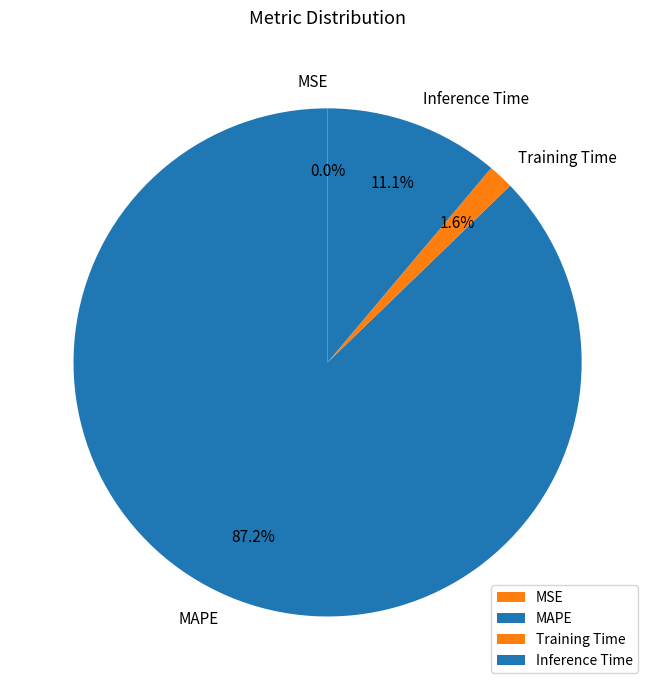

Do Training Time and Inference Time together represent more than half of the pie?

No